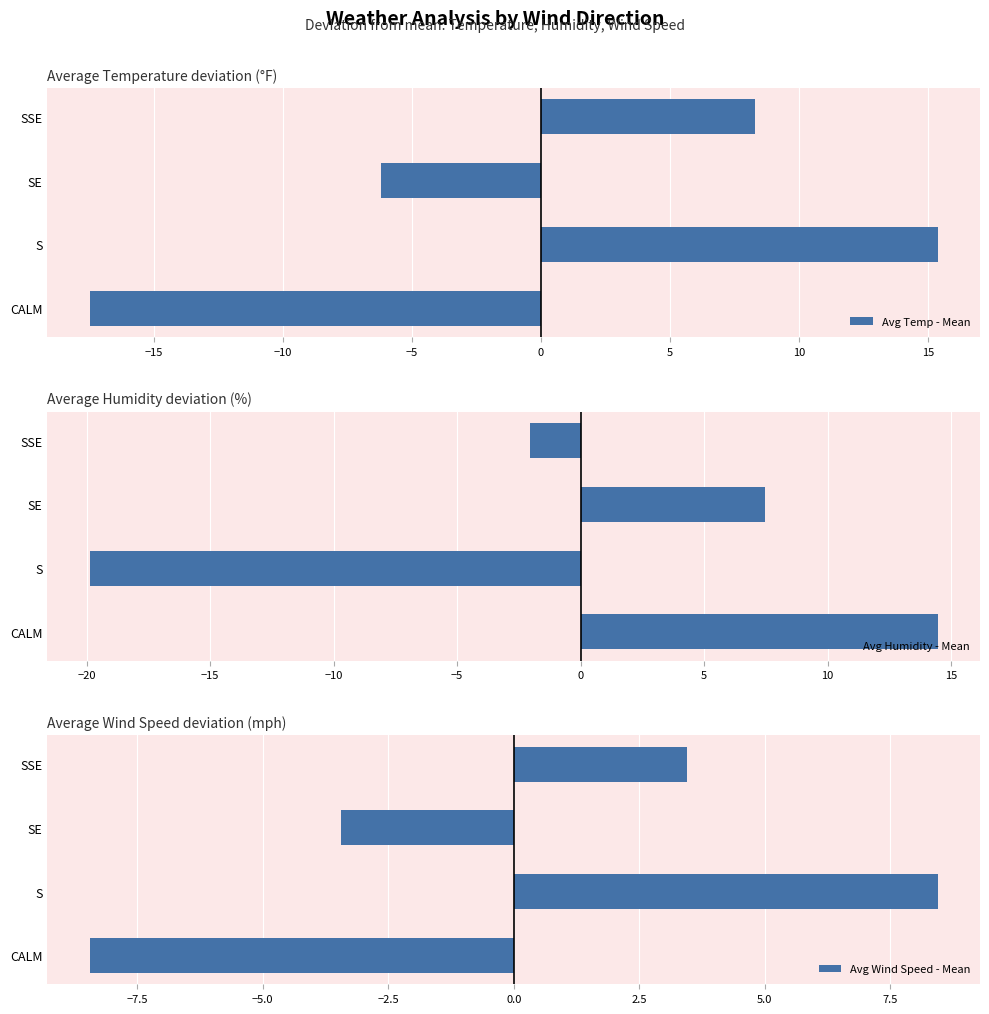

What is the value of the Avg Temp - Mean bar at the 3rd from the left?

-6.2